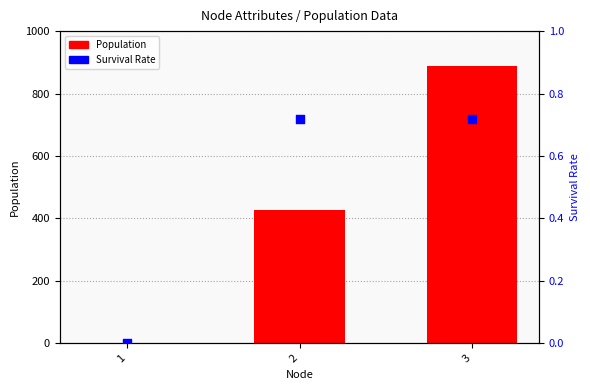

Is the value of Population at 1 greater than the value of Survival Rate at 2?

No